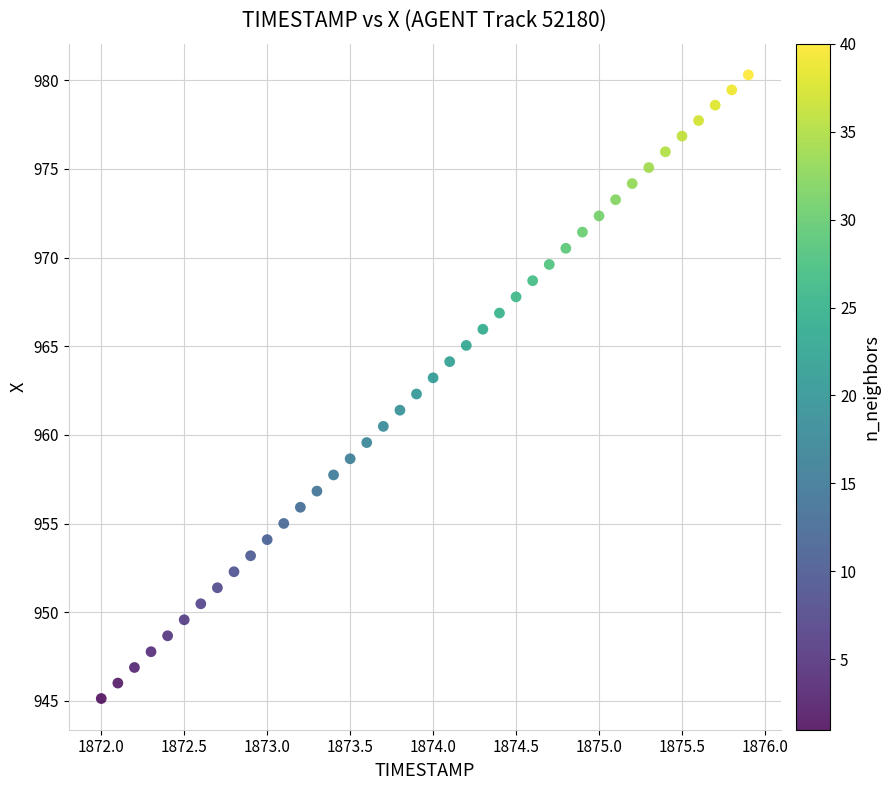

What is the range of X values (max minus min)?

3.9